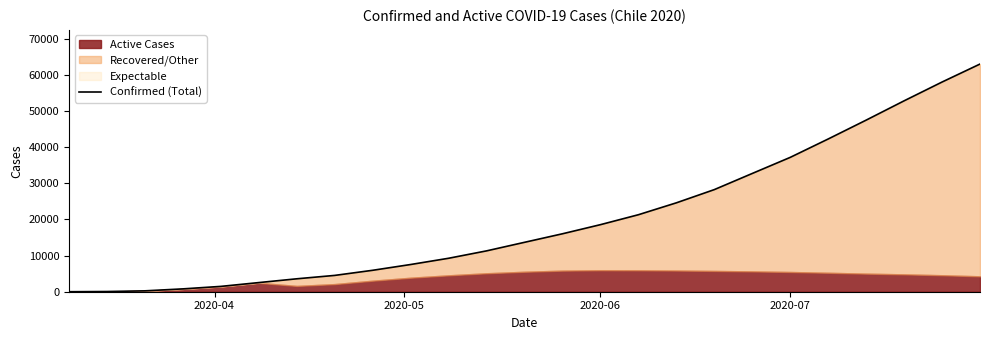

What is the smallest value displayed?

1